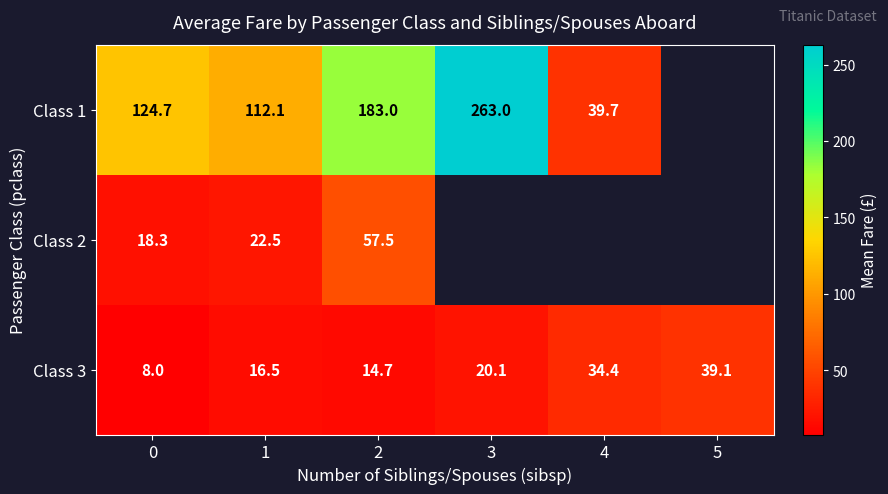

What is the difference between the Class 3 values at 4 and 5?

4.7